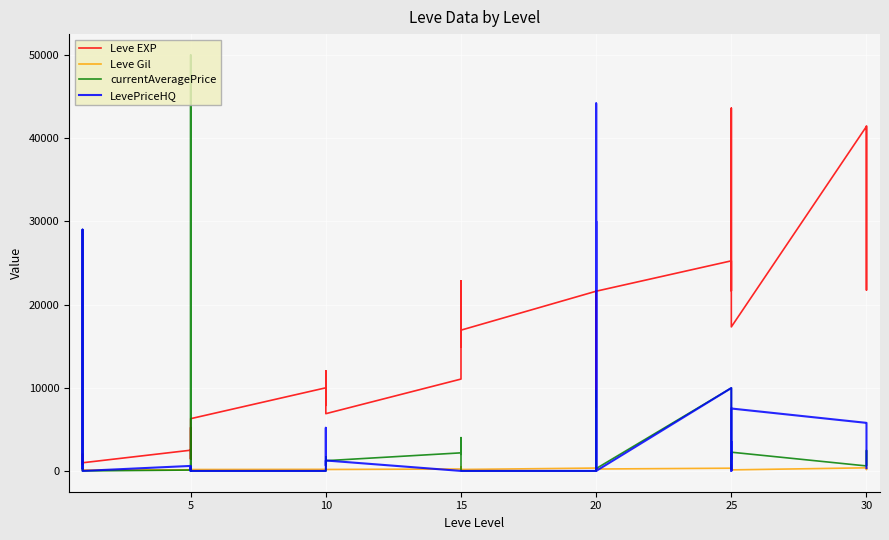

Between 10 and 35, which series saw the biggest shift?

LevePriceHQ